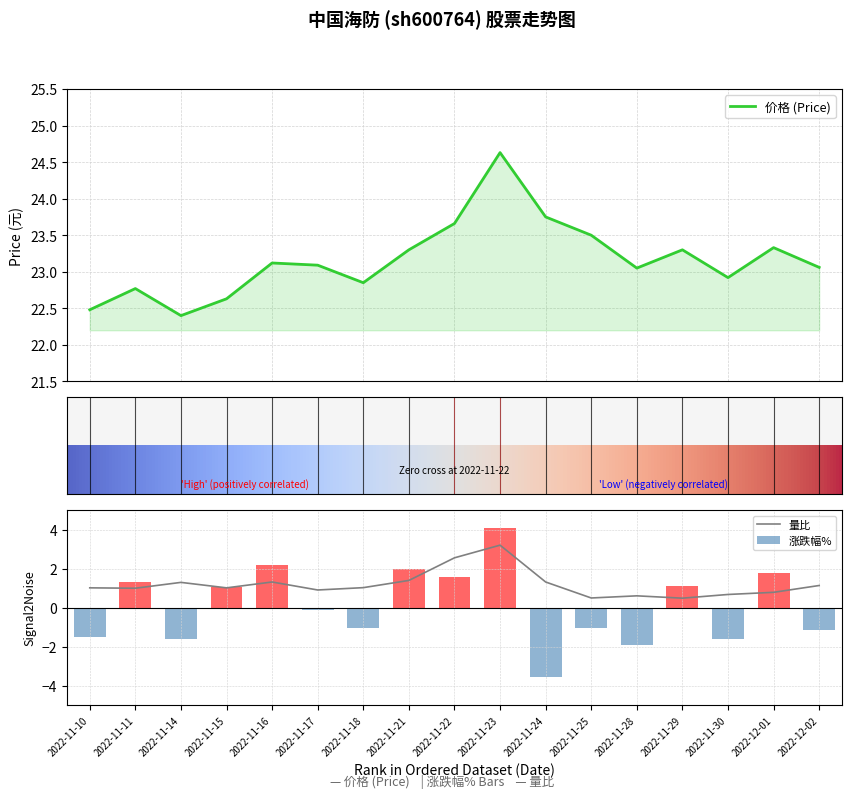

What is the average value of the 量比 series?

1.2